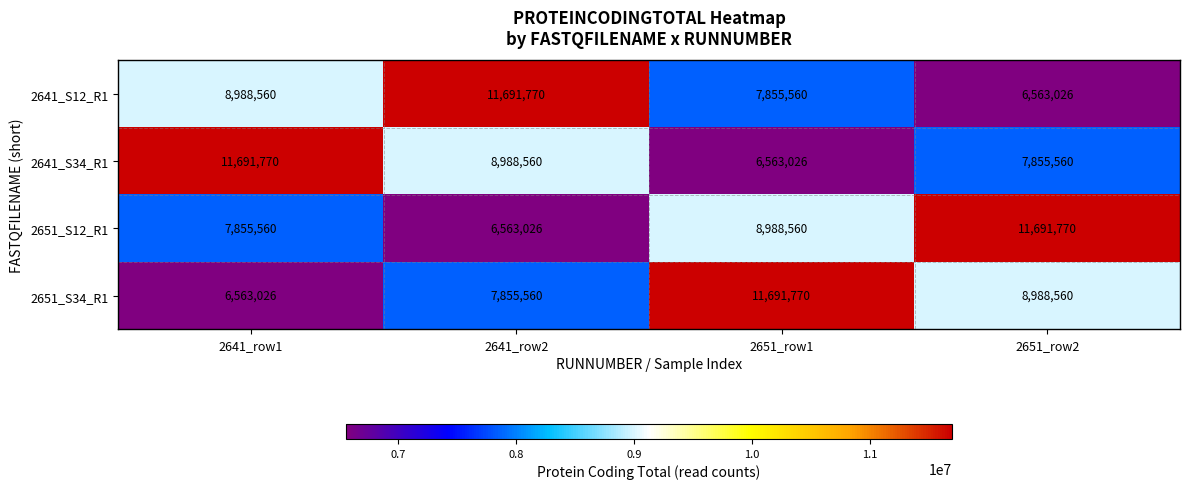

Reading left to right, what are all the values shown in this chart?

2641_S12_R1: 2641_row1=8988560	2641_row2=11691770	2651_row1=7855560	2651_row2=6563026
2641_S34_R1: 2641_row1=11691770	2641_row2=8988560	2651_row1=6563026	2651_row2=7855560
2651_S12_R1: 2641_row1=7855560	2641_row2=6563026	2651_row1=8988560	2651_row2=11691770
2651_S34_R1: 2641_row1=6563026	2641_row2=7855560	2651_row1=11691770	2651_row2=8988560